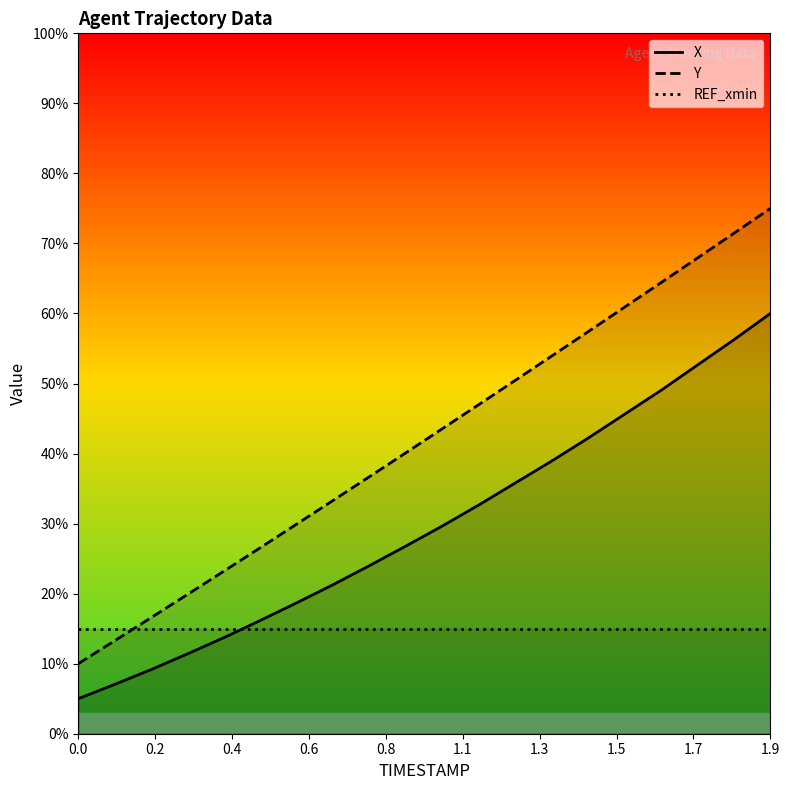

What is the average value of the REF_xmin series?

15.0